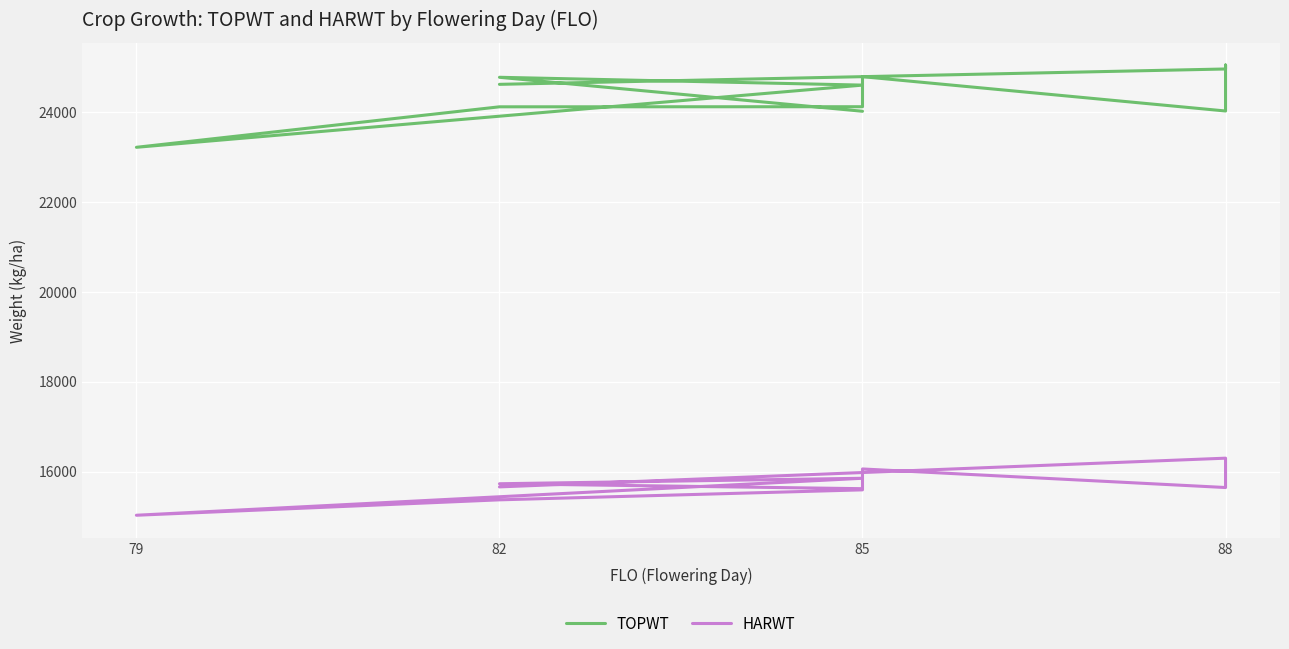

How many series are shown in this chart?

2